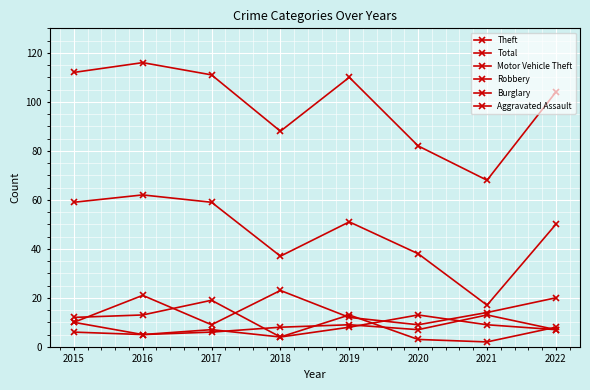

The value of Total at 2021 is 122. True or false?

False